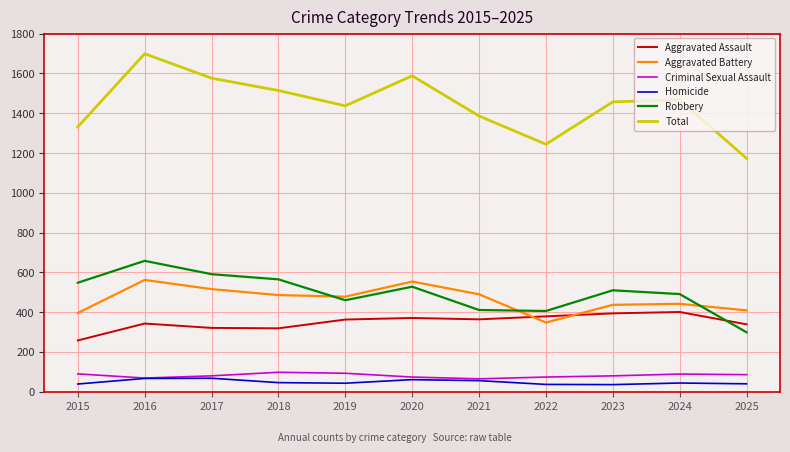

In Homicide, how many points are lower than both neighbors (excluding endpoints)?

2